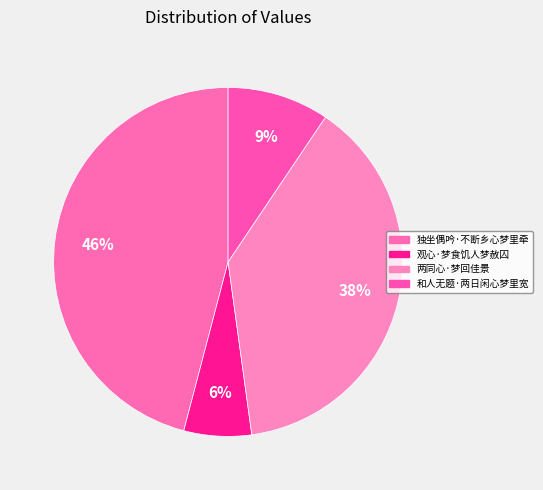

To the nearest percent, what is the difference between the 两同心·梦回佳景 and 观心·梦食饥人梦赦囚 slice percentages?

32%